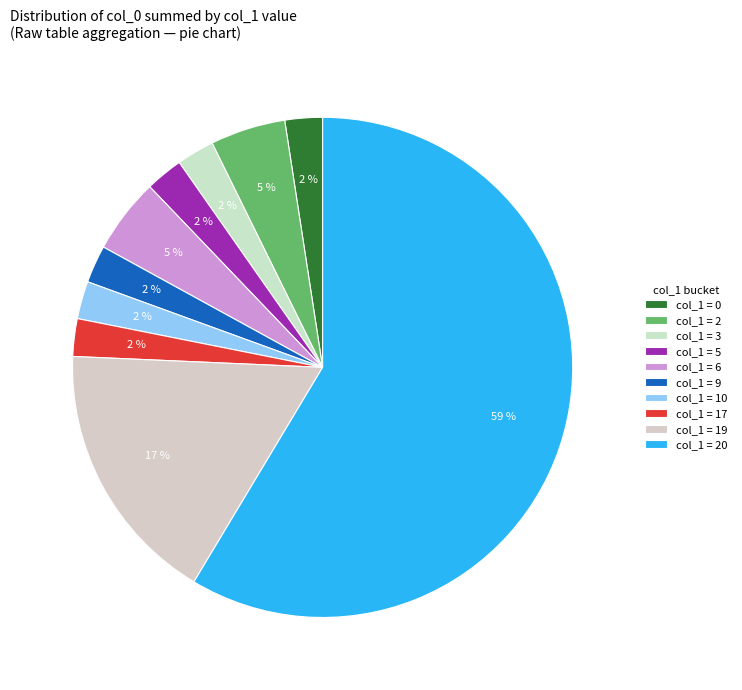

Is col_1 = 0 the majority of the pie?

No